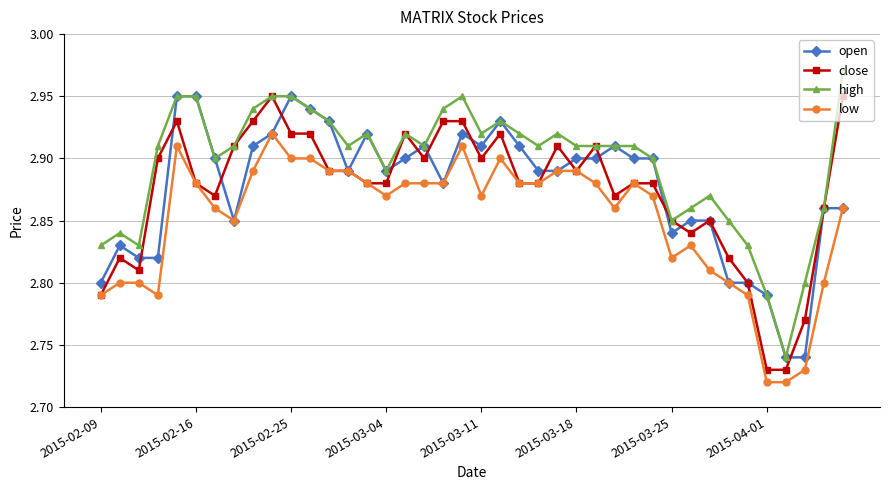

Which series ends up on top after the final intersection of open and close?

close